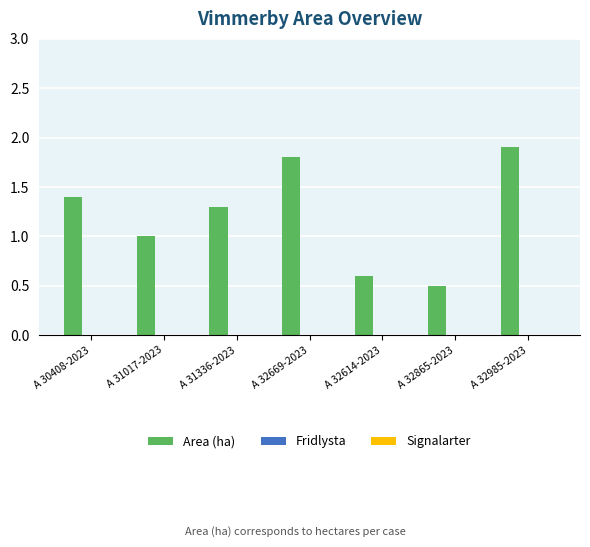

What is the label of the 4th bar from the right?

A 32669-2023